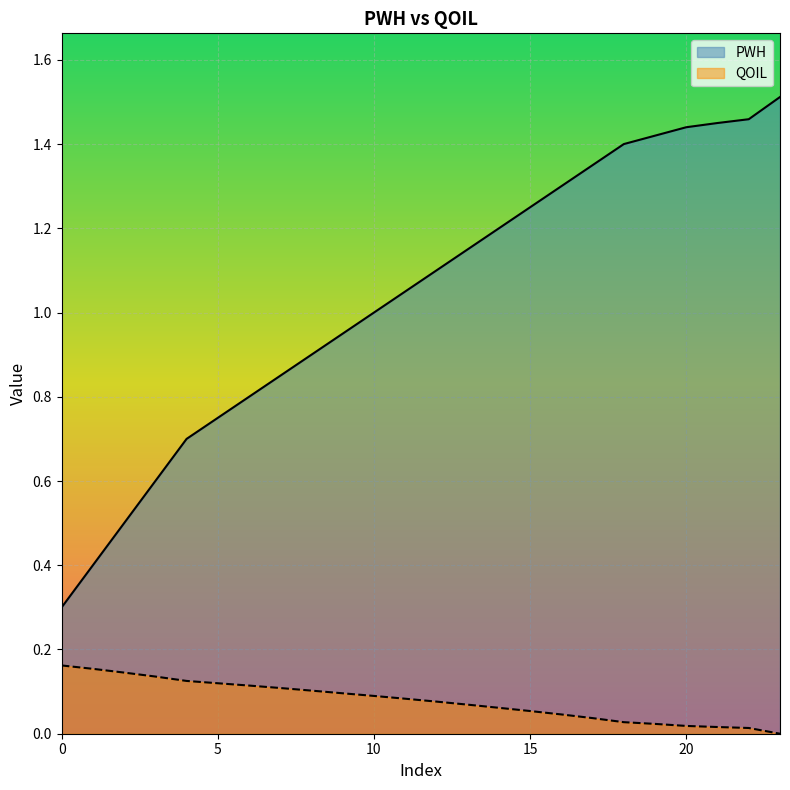

What is the total value across all series at 13?

1.2